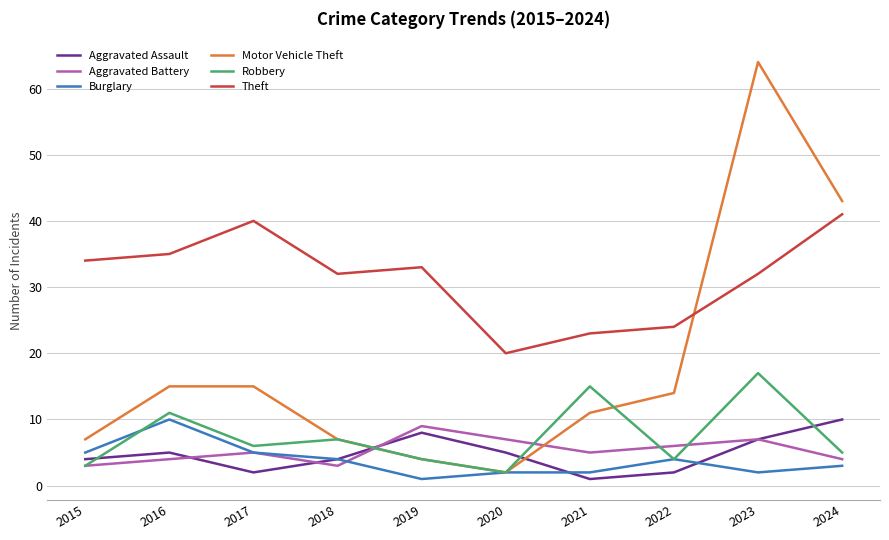

At how many categories does at least one series exceed 30?

7